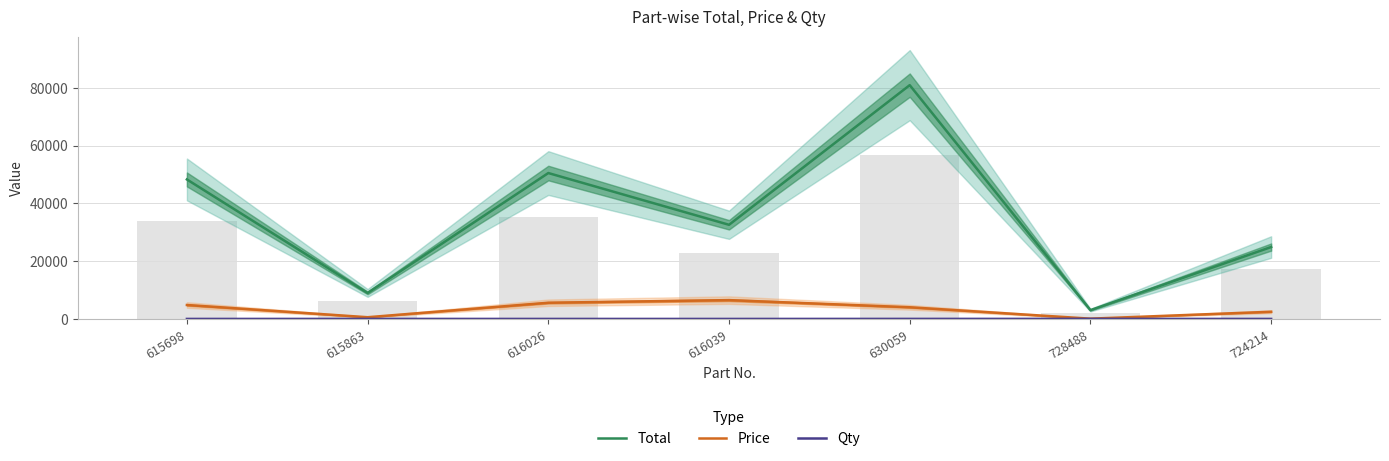

How many data points in Price are less than 4048?

3